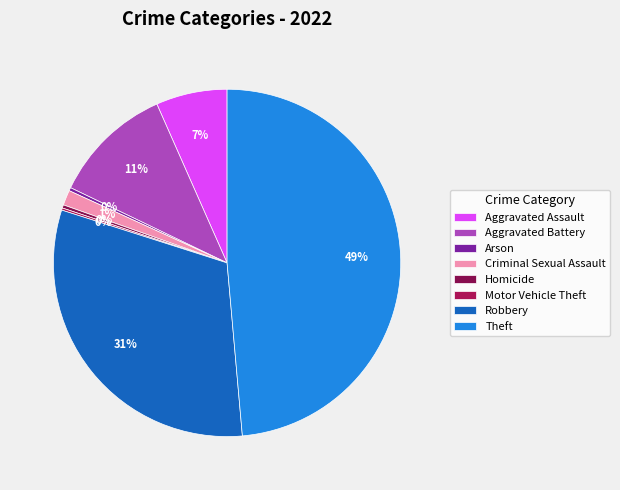

What percentage is the Aggravated Battery slice, to the nearest percent?

11%